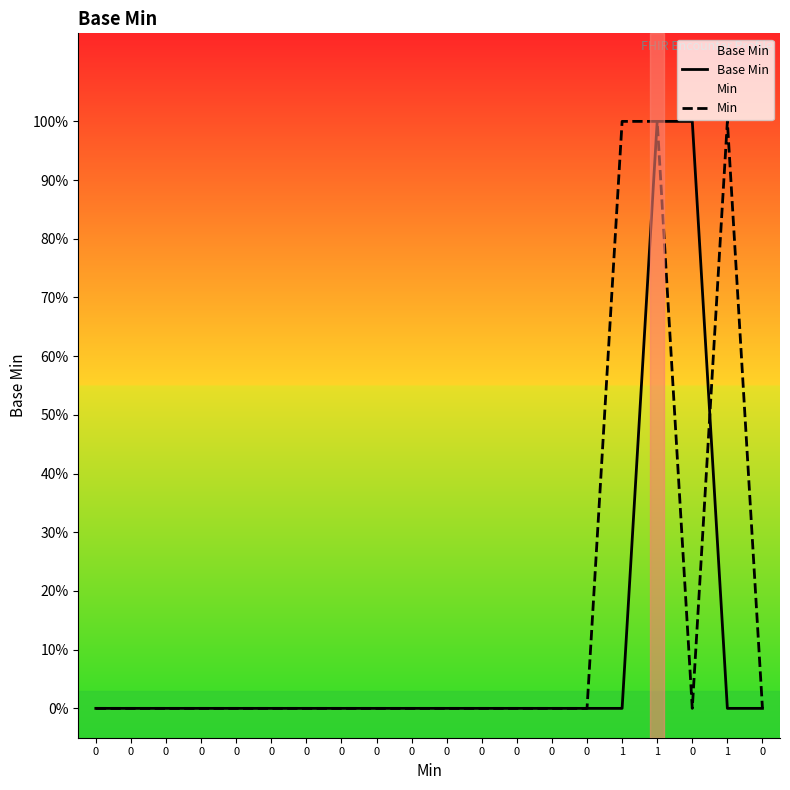

Which series changed the most between 0 and 0?

Base Min